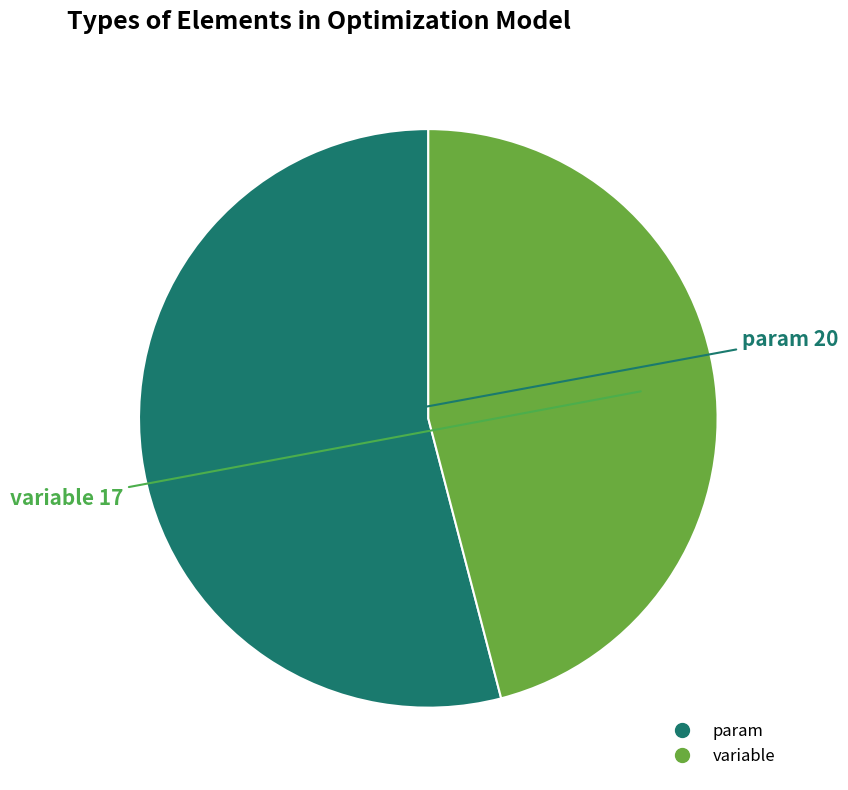

Rank the categories by value from highest to lowest.

param, variable